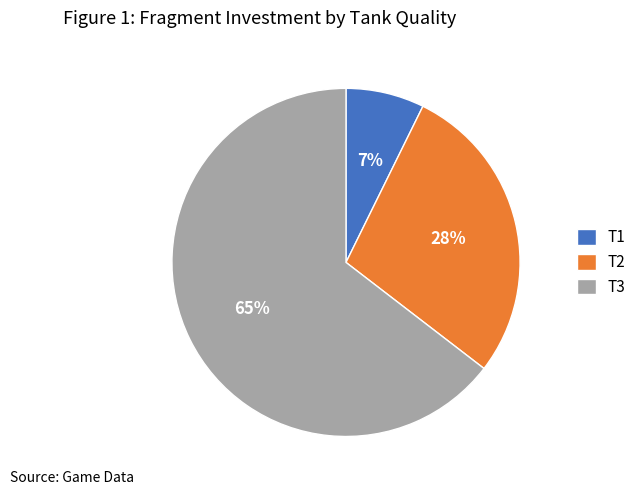

Between T3 and T1, which is larger?

T3